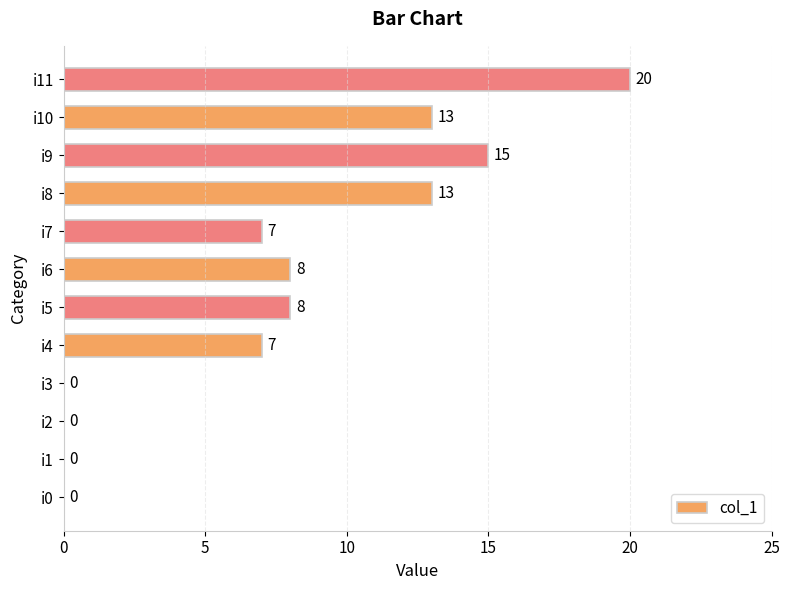

The value at i10 is 6. True or false?

False